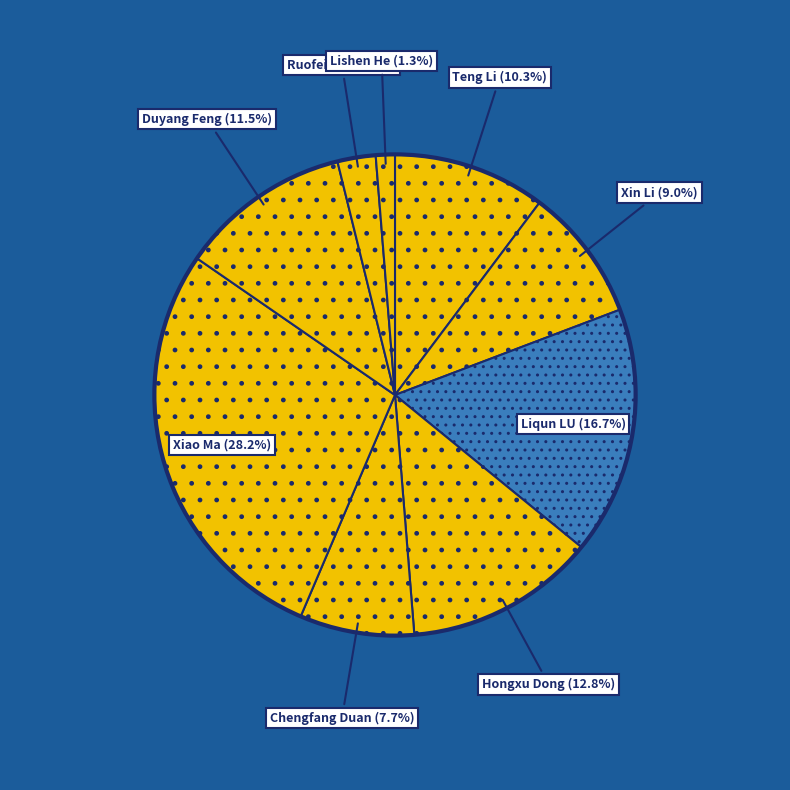

How many slices are in this pie chart?

9